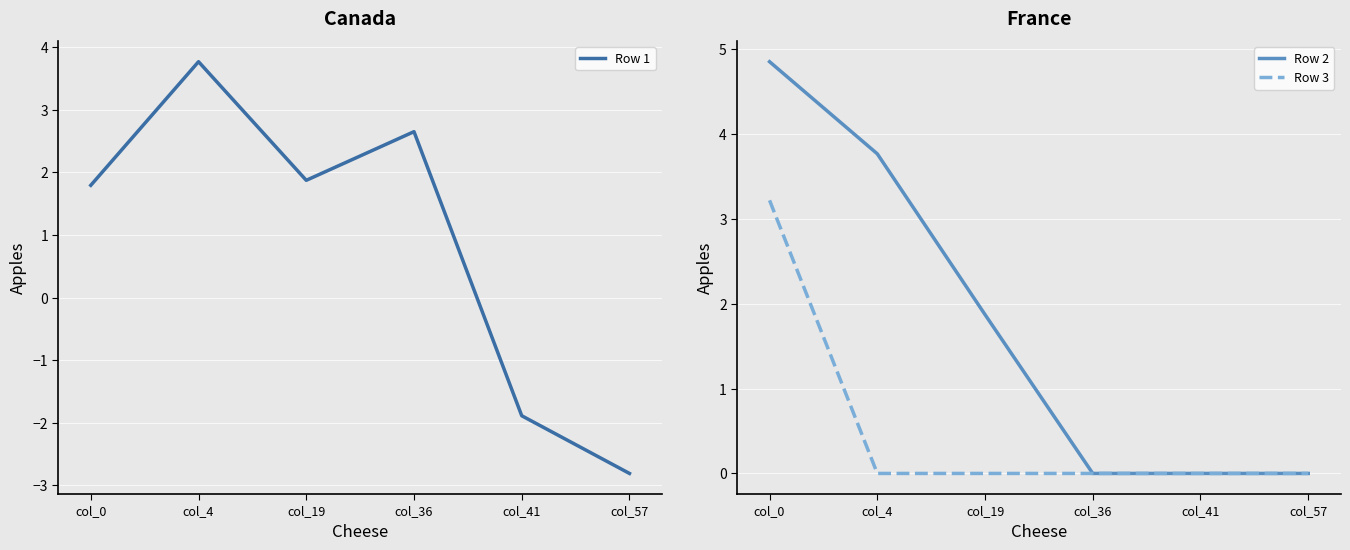

What is the value of the Row 1 point at the 1st from the left?

1.8